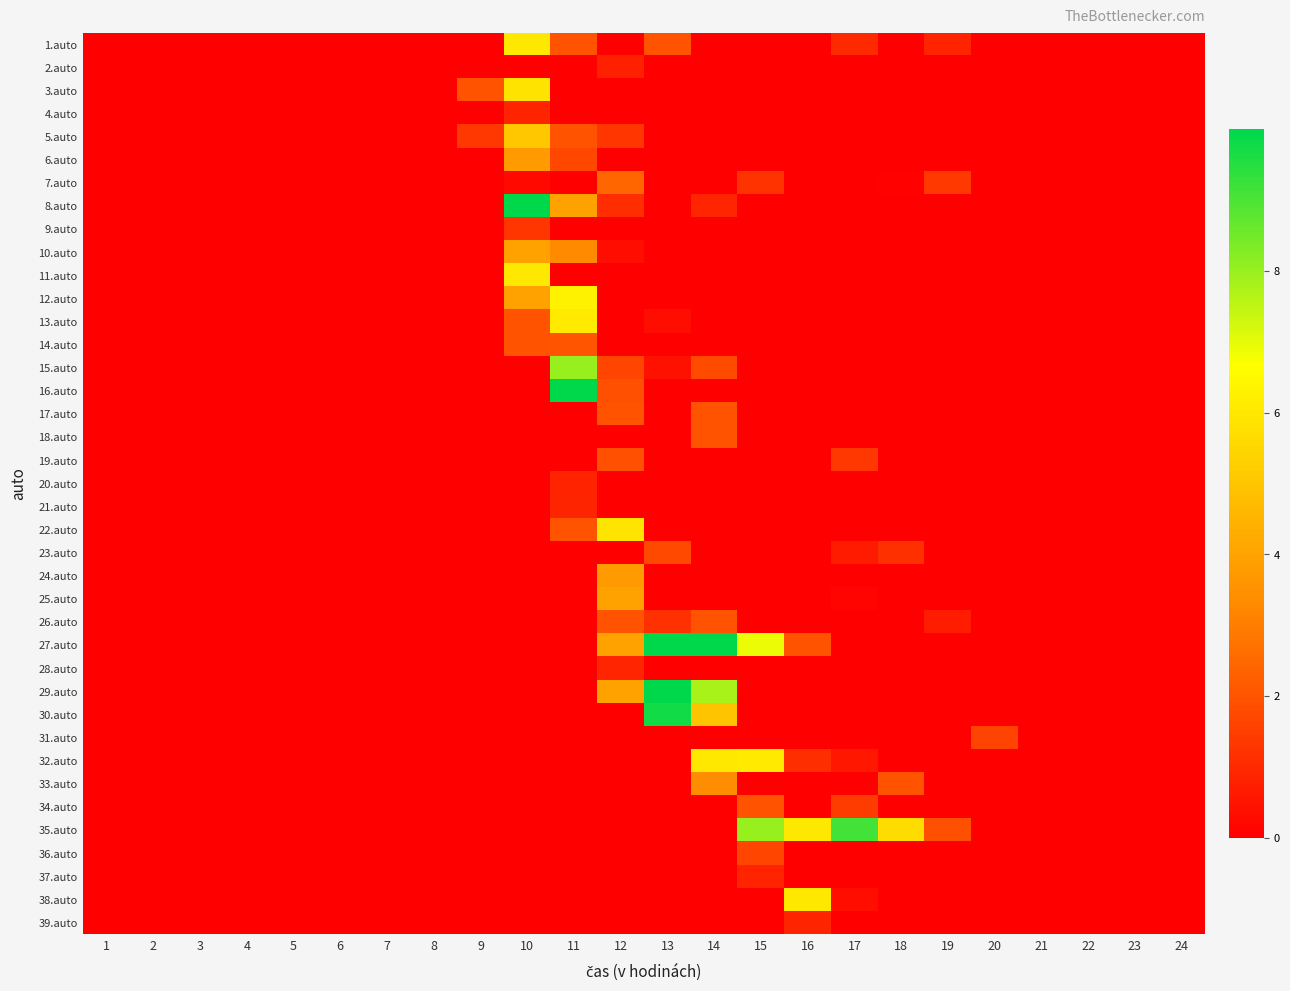

Reading right to left, extract all data points from this chart.

1.auto: 24=0.0	23=0.0	22=0.0	21=0.0	20=0.0	19=0.9	18=0.0	17=1.0	16=0.0	15=0.0	14=0.0	13=2.0	12=0.0	11=2.0	10=6.0	9=0.0	8=0.0	7=0.0	6=0.0	5=0.0	4=0.0	3=0.0	2=0.0	1=0.0
2.auto: 24=0.0	23=0.0	22=0.0	21=0.0	20=0.0	19=0.0	18=0.0	17=0.0	16=0.0	15=0.0	14=0.0	13=0.0	12=0.8	11=0.0	10=0.0	9=0.0	8=0.0	7=0.0	6=0.0	5=0.0	4=0.0	3=0.0	2=0.0	1=0.0
3.auto: 24=0.0	23=0.0	22=0.0	21=0.0	20=0.0	19=0.0	18=0.0	17=0.0	16=0.0	15=0.0	14=0.0	13=0.0	12=0.0	11=0.0	10=5.9	9=2.0	8=0.0	7=0.0	6=0.0	5=0.0	4=0.0	3=0.0	2=0.0	1=0.0
4.auto: 24=0.0	23=0.0	22=0.0	21=0.0	20=0.0	19=0.0	18=0.0	17=0.0	16=0.0	15=0.0	14=0.0	13=0.0	12=0.0	11=0.0	10=0.9	9=0.0	8=0.0	7=0.0	6=0.0	5=0.0	4=0.0	3=0.0	2=0.0	1=0.0
5.auto: 24=0.0	23=0.0	22=0.0	21=0.0	20=0.0	19=0.0	18=0.0	17=0.0	16=0.0	15=0.0	14=0.0	13=0.0	12=1.3	11=2.0	10=5.1	9=1.3	8=0.0	7=0.0	6=0.0	5=0.0	4=0.0	3=0.0	2=0.0	1=0.0
6.auto: 24=0.0	23=0.0	22=0.0	21=0.0	20=0.0	19=0.0	18=0.0	17=0.0	16=0.0	15=0.0	14=0.0	13=0.0	12=0.0	11=1.7	10=3.8	9=0.0	8=0.0	7=0.0	6=0.0	5=0.0	4=0.0	3=0.0	2=0.0	1=0.0
7.auto: 24=0.0	23=0.0	22=0.0	21=0.0	20=0.0	19=1.4	18=0.1	17=0.0	16=0.0	15=1.2	14=0.0	13=0.0	12=2.4	11=0.0	10=0.2	9=0.0	8=0.0	7=0.0	6=0.0	5=0.0	4=0.0	3=0.0	2=0.0	1=0.0
8.auto: 24=0.0	23=0.0	22=0.0	21=0.0	20=0.0	19=0.0	18=0.0	17=0.0	16=0.0	15=0.0	14=0.9	13=0.0	12=1.1	11=4.0	10=10.0	9=0.0	8=0.0	7=0.0	6=0.0	5=0.0	4=0.0	3=0.0	2=0.0	1=0.0
9.auto: 24=0.0	23=0.0	22=0.0	21=0.0	20=0.0	19=0.0	18=0.0	17=0.0	16=0.0	15=0.0	14=0.0	13=0.0	12=0.0	11=0.0	10=1.3	9=0.0	8=0.0	7=0.0	6=0.0	5=0.0	4=0.0	3=0.0	2=0.0	1=0.0
10.auto: 24=0.0	23=0.0	22=0.0	21=0.0	20=0.0	19=0.0	18=0.0	17=0.0	16=0.0	15=0.0	14=0.0	13=0.0	12=0.3	11=3.3	10=4.0	9=0.0	8=0.0	7=0.0	6=0.0	5=0.0	4=0.0	3=0.0	2=0.0	1=0.0
11.auto: 24=0.0	23=0.0	22=0.0	21=0.0	20=0.0	19=0.0	18=0.0	17=0.0	16=0.0	15=0.0	14=0.0	13=0.0	12=0.0	11=0.0	10=6.0	9=0.0	8=0.0	7=0.0	6=0.0	5=0.0	4=0.0	3=0.0	2=0.0	1=0.0
12.auto: 24=0.0	23=0.0	22=0.0	21=0.0	20=0.0	19=0.0	18=0.0	17=0.0	16=0.0	15=0.0	14=0.0	13=0.0	12=0.0	11=6.3	10=4.0	9=0.0	8=0.0	7=0.0	6=0.0	5=0.0	4=0.0	3=0.0	2=0.0	1=0.0
13.auto: 24=0.0	23=0.0	22=0.0	21=0.0	20=0.0	19=0.0	18=0.0	17=0.0	16=0.0	15=0.0	14=0.0	13=0.3	12=0.0	11=6.1	10=2.0	9=0.0	8=0.0	7=0.0	6=0.0	5=0.0	4=0.0	3=0.0	2=0.0	1=0.0
14.auto: 24=0.0	23=0.0	22=0.0	21=0.0	20=0.0	19=0.0	18=0.0	17=0.0	16=0.0	15=0.0	14=0.0	13=0.0	12=0.0	11=2.0	10=2.0	9=0.0	8=0.0	7=0.0	6=0.0	5=0.0	4=0.0	3=0.0	2=0.0	1=0.0
15.auto: 24=0.0	23=0.0	22=0.0	21=0.0	20=0.0	19=0.0	18=0.0	17=0.0	16=0.0	15=0.0	14=1.8	13=0.4	12=1.7	11=8.0	10=0.0	9=0.0	8=0.0	7=0.0	6=0.0	5=0.0	4=0.0	3=0.0	2=0.0	1=0.0
16.auto: 24=0.0	23=0.0	22=0.0	21=0.0	20=0.0	19=0.0	18=0.0	17=0.0	16=0.0	15=0.0	14=0.0	13=0.0	12=1.9	11=10.0	10=0.0	9=0.0	8=0.0	7=0.0	6=0.0	5=0.0	4=0.0	3=0.0	2=0.0	1=0.0
17.auto: 24=0.0	23=0.0	22=0.0	21=0.0	20=0.0	19=0.0	18=0.0	17=0.0	16=0.0	15=0.0	14=2.0	13=0.0	12=2.0	11=0.0	10=0.0	9=0.0	8=0.0	7=0.0	6=0.0	5=0.0	4=0.0	3=0.0	2=0.0	1=0.0
18.auto: 24=0.0	23=0.0	22=0.0	21=0.0	20=0.0	19=0.0	18=0.0	17=0.0	16=0.0	15=0.0	14=2.0	13=0.0	12=0.0	11=0.0	10=0.0	9=0.0	8=0.0	7=0.0	6=0.0	5=0.0	4=0.0	3=0.0	2=0.0	1=0.0
19.auto: 24=0.0	23=0.0	22=0.0	21=0.0	20=0.0	19=0.0	18=0.0	17=1.3	16=0.0	15=0.0	14=0.0	13=0.0	12=1.9	11=0.0	10=0.0	9=0.0	8=0.0	7=0.0	6=0.0	5=0.0	4=0.0	3=0.0	2=0.0	1=0.0
20.auto: 24=0.0	23=0.0	22=0.0	21=0.0	20=0.0	19=0.0	18=0.0	17=0.0	16=0.0	15=0.0	14=0.0	13=0.0	12=0.0	11=0.8	10=0.0	9=0.0	8=0.0	7=0.0	6=0.0	5=0.0	4=0.0	3=0.0	2=0.0	1=0.0
21.auto: 24=0.0	23=0.0	22=0.0	21=0.0	20=0.0	19=0.0	18=0.0	17=0.0	16=0.0	15=0.0	14=0.0	13=0.0	12=0.0	11=0.9	10=0.0	9=0.0	8=0.0	7=0.0	6=0.0	5=0.0	4=0.0	3=0.0	2=0.0	1=0.0
22.auto: 24=0.0	23=0.0	22=0.0	21=0.0	20=0.0	19=0.0	18=0.0	17=0.0	16=0.0	15=0.0	14=0.0	13=0.0	12=5.9	11=2.0	10=0.0	9=0.0	8=0.0	7=0.0	6=0.0	5=0.0	4=0.0	3=0.0	2=0.0	1=0.0
23.auto: 24=0.0	23=0.0	22=0.0	21=0.0	20=0.0	19=0.0	18=1.2	17=0.7	16=0.0	15=0.0	14=0.0	13=1.8	12=0.0	11=0.0	10=0.0	9=0.0	8=0.0	7=0.0	6=0.0	5=0.0	4=0.0	3=0.0	2=0.0	1=0.0
24.auto: 24=0.0	23=0.0	22=0.0	21=0.0	20=0.0	19=0.0	18=0.0	17=0.0	16=0.0	15=0.0	14=0.0	13=0.0	12=3.8	11=0.0	10=0.0	9=0.0	8=0.0	7=0.0	6=0.0	5=0.0	4=0.0	3=0.0	2=0.0	1=0.0
25.auto: 24=0.0	23=0.0	22=0.0	21=0.0	20=0.0	19=0.0	18=0.0	17=0.1	16=0.0	15=0.0	14=0.0	13=0.0	12=4.0	11=0.0	10=0.0	9=0.0	8=0.0	7=0.0	6=0.0	5=0.0	4=0.0	3=0.0	2=0.0	1=0.0
26.auto: 24=0.0	23=0.0	22=0.0	21=0.0	20=0.0	19=0.7	18=0.0	17=0.0	16=0.0	15=0.0	14=2.0	13=1.2	12=2.0	11=0.0	10=0.0	9=0.0	8=0.0	7=0.0	6=0.0	5=0.0	4=0.0	3=0.0	2=0.0	1=0.0
27.auto: 24=0.0	23=0.0	22=0.0	21=0.0	20=0.0	19=0.0	18=0.0	17=0.0	16=2.0	15=6.9	14=10.0	13=10.0	12=4.0	11=0.0	10=0.0	9=0.0	8=0.0	7=0.0	6=0.0	5=0.0	4=0.0	3=0.0	2=0.0	1=0.0
28.auto: 24=0.0	23=0.0	22=0.0	21=0.0	20=0.0	19=0.0	18=0.0	17=0.0	16=0.0	15=0.0	14=0.0	13=0.0	12=0.9	11=0.0	10=0.0	9=0.0	8=0.0	7=0.0	6=0.0	5=0.0	4=0.0	3=0.0	2=0.0	1=0.0
29.auto: 24=0.0	23=0.0	22=0.0	21=0.0	20=0.0	19=0.0	18=0.0	17=0.0	16=0.0	15=0.0	14=7.8	13=10.0	12=4.0	11=0.0	10=0.0	9=0.0	8=0.0	7=0.0	6=0.0	5=0.0	4=0.0	3=0.0	2=0.0	1=0.0
30.auto: 24=0.0	23=0.0	22=0.0	21=0.0	20=0.0	19=0.0	18=0.0	17=0.0	16=0.0	15=0.0	14=5.0	13=9.8	12=0.0	11=0.0	10=0.0	9=0.0	8=0.0	7=0.0	6=0.0	5=0.0	4=0.0	3=0.0	2=0.0	1=0.0
31.auto: 24=0.0	23=0.0	22=0.0	21=0.0	20=1.6	19=0.0	18=0.0	17=0.0	16=0.0	15=0.0	14=0.0	13=0.0	12=0.0	11=0.0	10=0.0	9=0.0	8=0.0	7=0.0	6=0.0	5=0.0	4=0.0	3=0.0	2=0.0	1=0.0
32.auto: 24=0.0	23=0.0	22=0.0	21=0.0	20=0.0	19=0.0	18=0.0	17=0.6	16=1.1	15=6.1	14=6.0	13=0.0	12=0.0	11=0.0	10=0.0	9=0.0	8=0.0	7=0.0	6=0.0	5=0.0	4=0.0	3=0.0	2=0.0	1=0.0
33.auto: 24=0.0	23=0.0	22=0.0	21=0.0	20=0.0	19=0.0	18=2.0	17=0.0	16=0.0	15=0.0	14=3.4	13=0.0	12=0.0	11=0.0	10=0.0	9=0.0	8=0.0	7=0.0	6=0.0	5=0.0	4=0.0	3=0.0	2=0.0	1=0.0
34.auto: 24=0.0	23=0.0	22=0.0	21=0.0	20=0.0	19=0.0	18=0.0	17=1.4	16=0.0	15=2.0	14=0.0	13=0.0	12=0.0	11=0.0	10=0.0	9=0.0	8=0.0	7=0.0	6=0.0	5=0.0	4=0.0	3=0.0	2=0.0	1=0.0
35.auto: 24=0.0	23=0.0	22=0.0	21=0.0	20=0.0	19=1.9	18=5.7	17=9.1	16=6.0	15=8.0	14=0.0	13=0.0	12=0.0	11=0.0	10=0.0	9=0.0	8=0.0	7=0.0	6=0.0	5=0.0	4=0.0	3=0.0	2=0.0	1=0.0
36.auto: 24=0.0	23=0.0	22=0.0	21=0.0	20=0.0	19=0.0	18=0.0	17=0.0	16=0.0	15=1.7	14=0.0	13=0.0	12=0.0	11=0.0	10=0.0	9=0.0	8=0.0	7=0.0	6=0.0	5=0.0	4=0.0	3=0.0	2=0.0	1=0.0
37.auto: 24=0.0	23=0.0	22=0.0	21=0.0	20=0.0	19=0.0	18=0.0	17=0.0	16=0.0	15=0.8	14=0.0	13=0.0	12=0.0	11=0.0	10=0.0	9=0.0	8=0.0	7=0.0	6=0.0	5=0.0	4=0.0	3=0.0	2=0.0	1=0.0
38.auto: 24=0.0	23=0.0	22=0.0	21=0.0	20=0.0	19=0.0	18=0.0	17=0.4	16=6.0	15=0.0	14=0.0	13=0.0	12=0.0	11=0.0	10=0.0	9=0.0	8=0.0	7=0.0	6=0.0	5=0.0	4=0.0	3=0.0	2=0.0	1=0.0
39.auto: 24=0.0	23=0.0	22=0.0	21=0.0	20=0.0	19=0.0	18=0.0	17=0.0	16=0.9	15=0.0	14=0.0	13=0.0	12=0.0	11=0.0	10=0.0	9=0.0	8=0.0	7=0.0	6=0.0	5=0.0	4=0.0	3=0.0	2=0.0	1=0.0